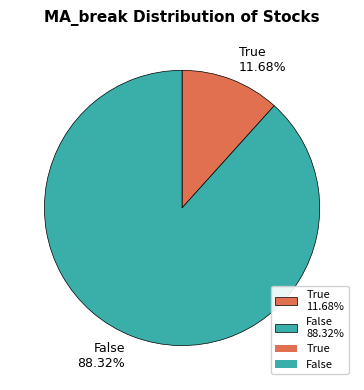

Which has a higher value, True or False?

False